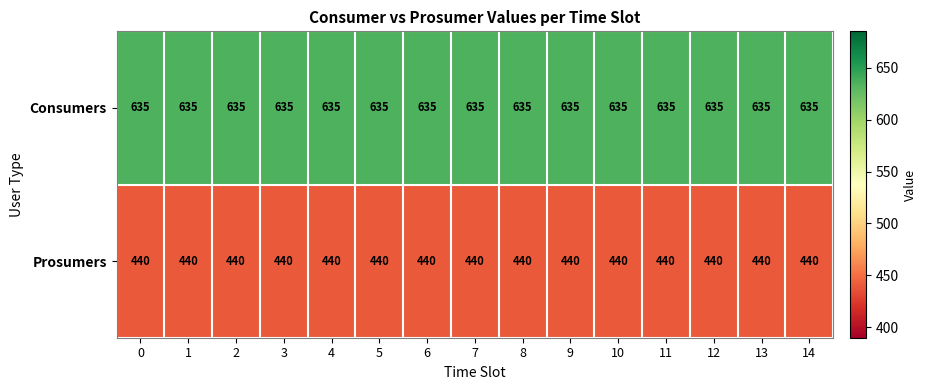

List the series in order of their peak value, lowest first.

Prosumers, Consumers